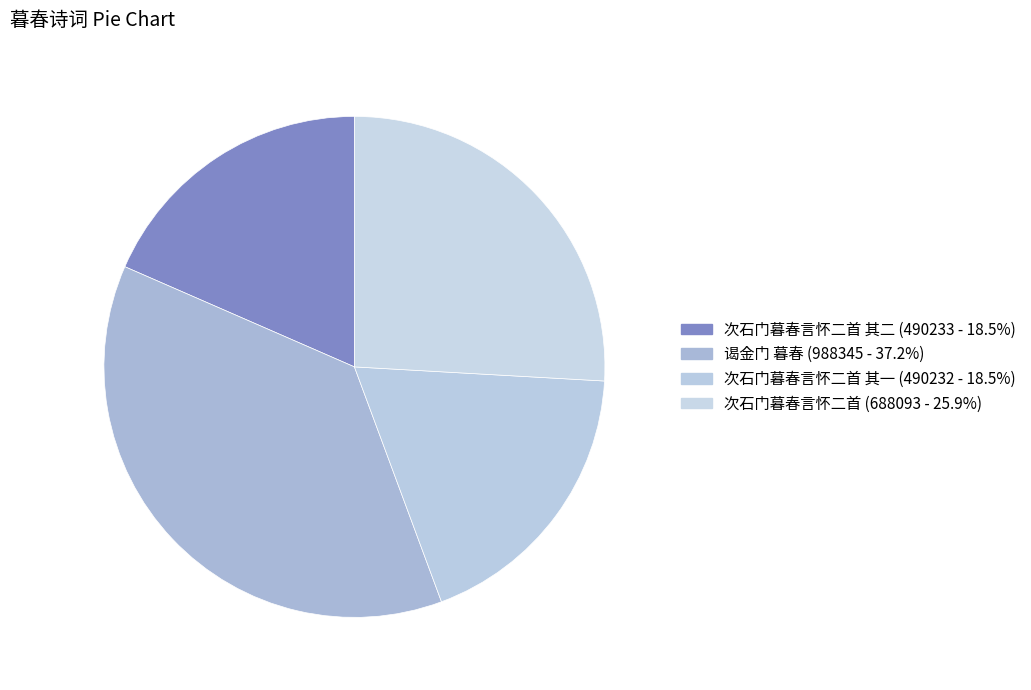

How many slices are in this pie chart?

4